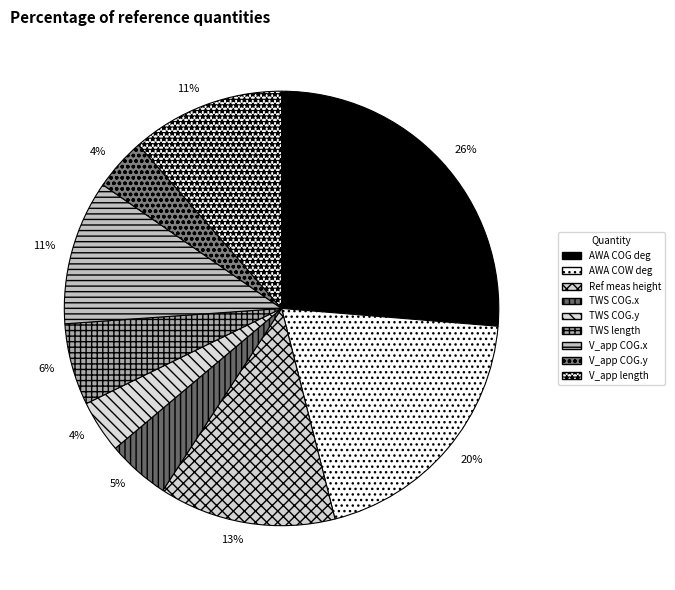

Count the number of slices in the pie.

9